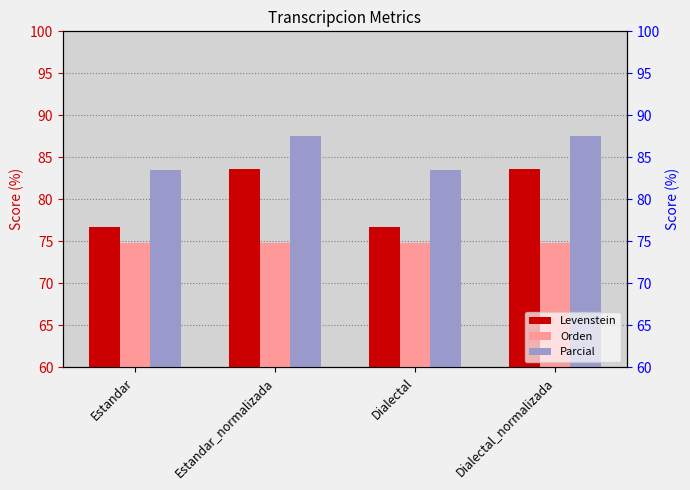

What are all the series names shown in the legend?

Levenstein, Orden, Parcial